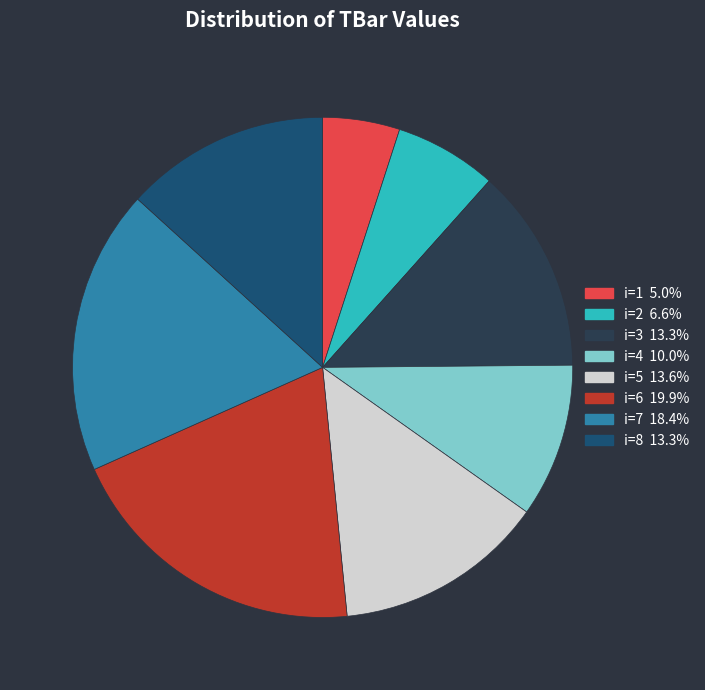

What is the ratio of the value at i=5 13.6% to the value at i=6 19.9%?

0.7